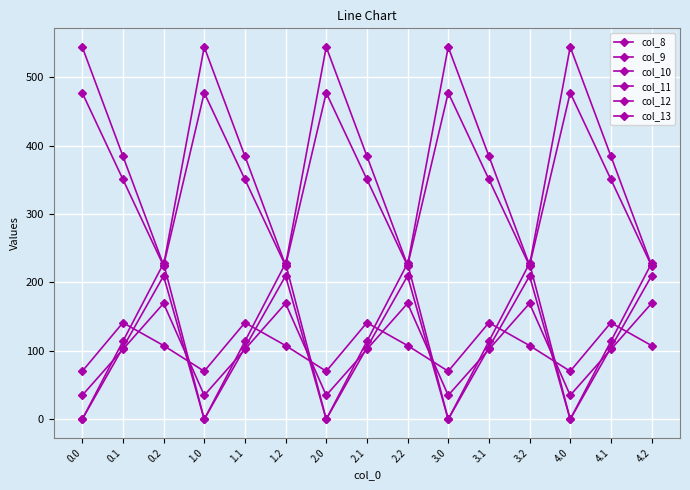

What is the sum of the col_8 values at 2.2 and 1.2?

338.9